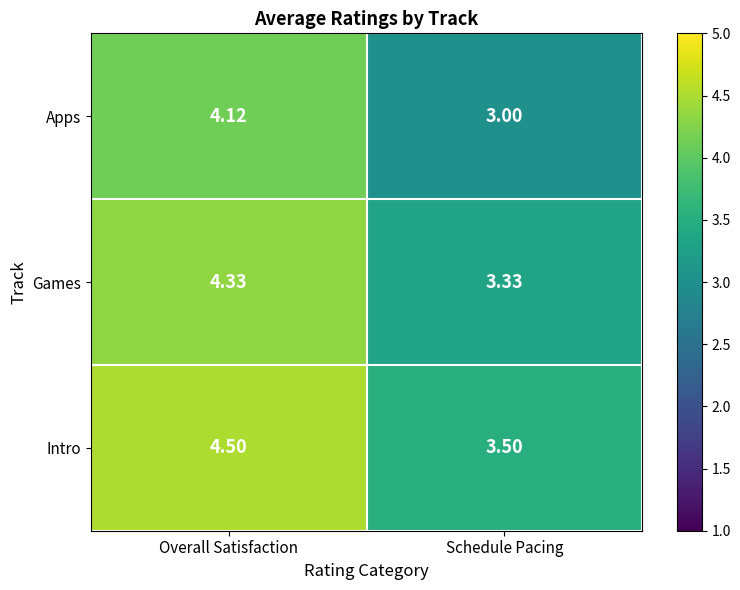

List the series in order of their overall mean, lowest first.

Apps, Games, Intro